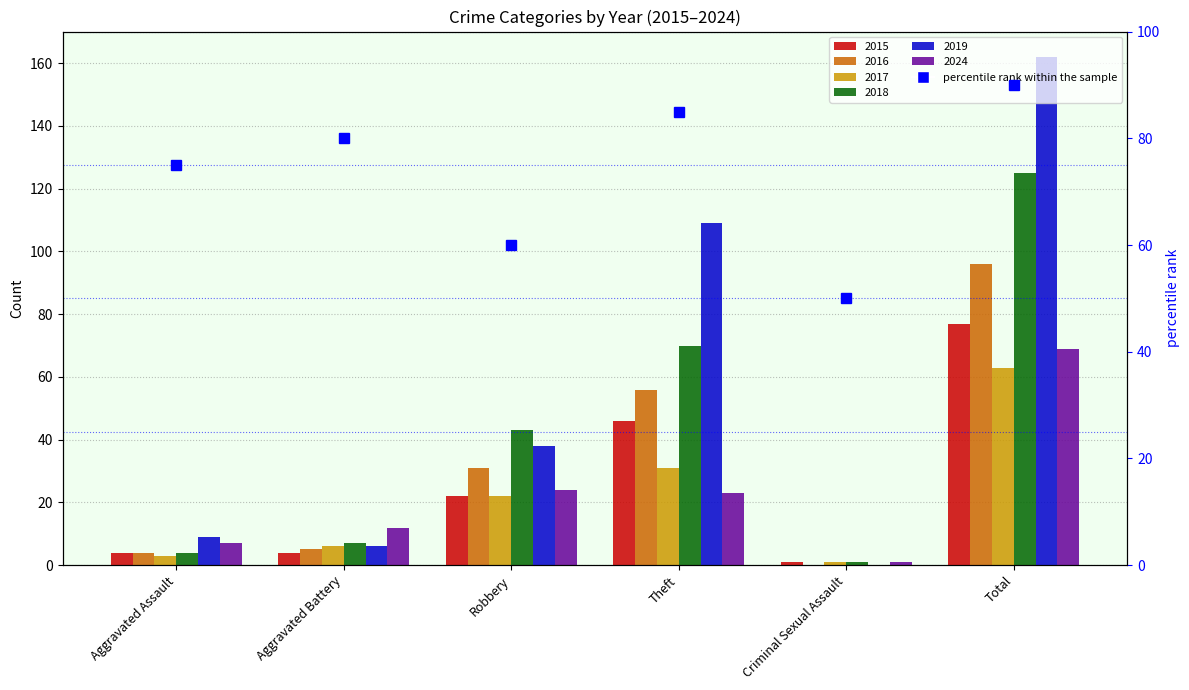

What is the label of the 2nd bar from the right?

Criminal Sexual Assault